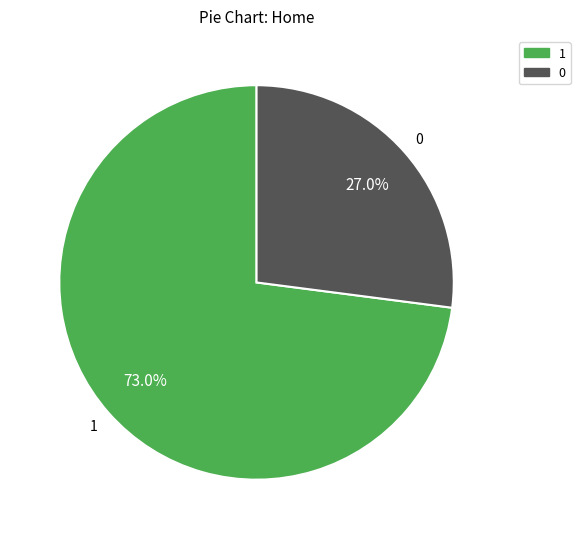

Is there any slice that represents more than half of the pie?

Yes